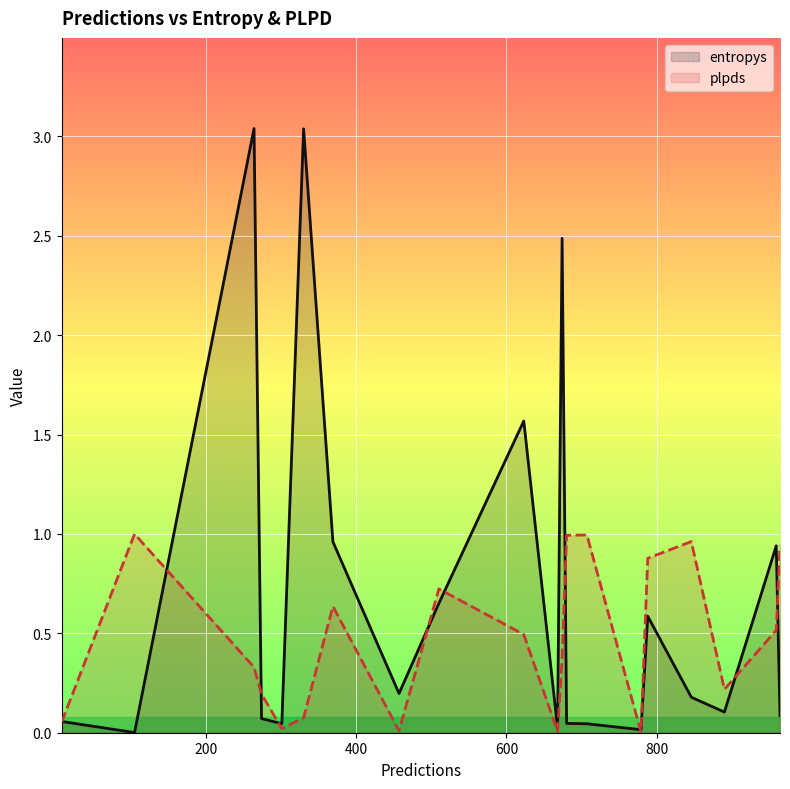

What are all the series names shown in the legend?

entropys, plpds